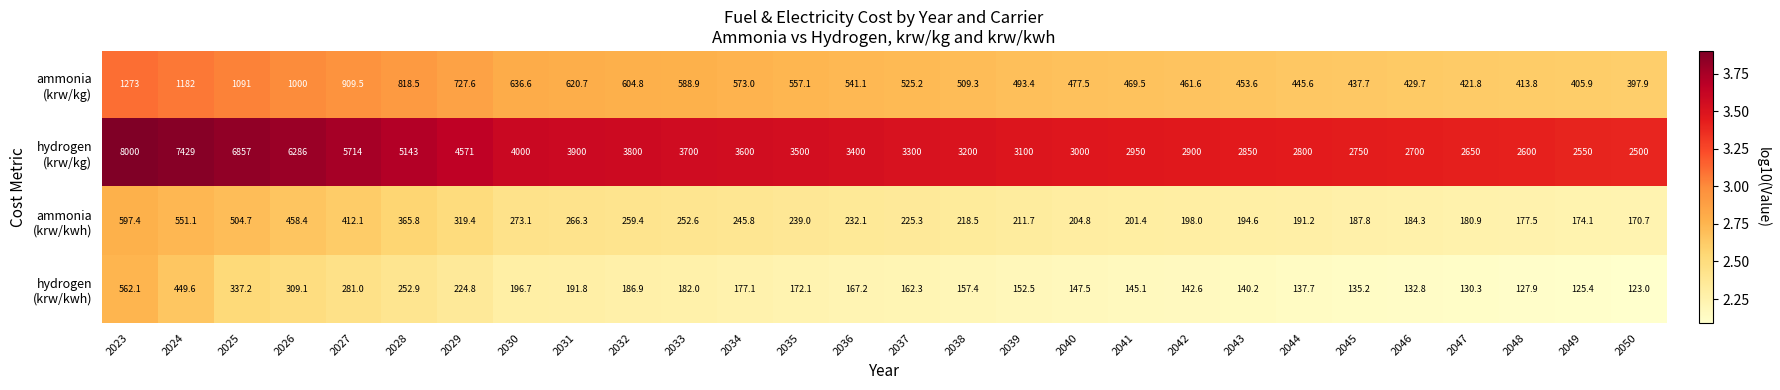

Which category has the lowest value across all series?

2050